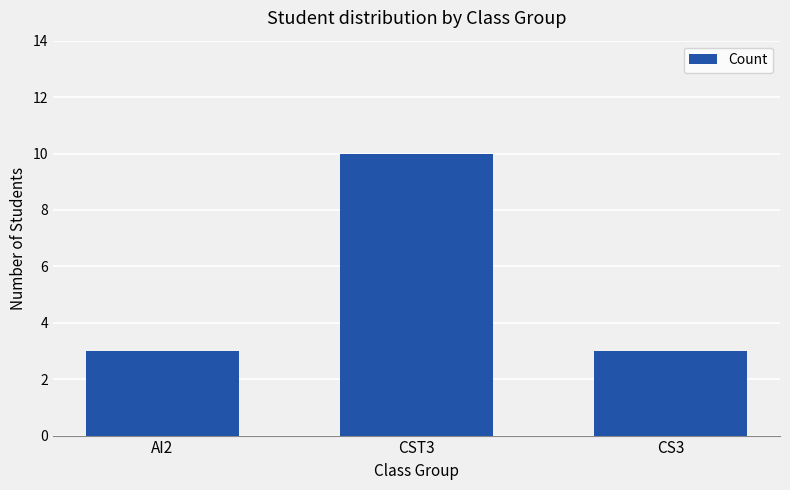

What is the smallest value displayed?

3